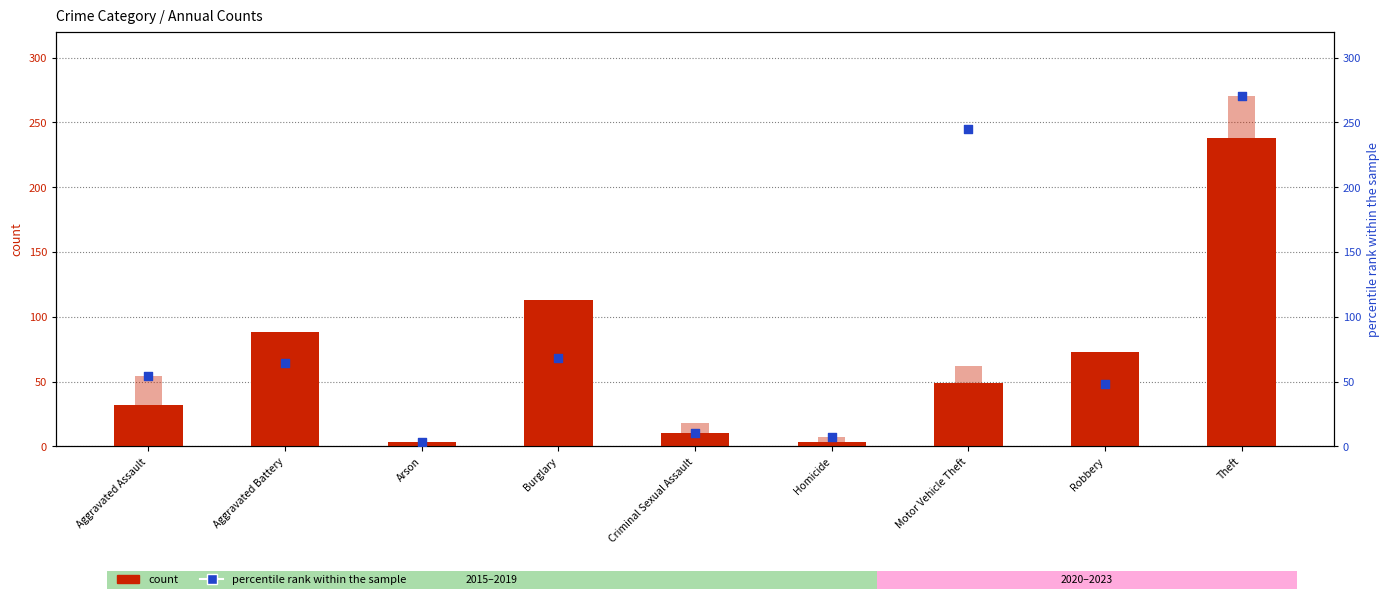

Is the value of count (2019) at Criminal Sexual Assault greater than the value of count (2023) at Homicide?

Yes